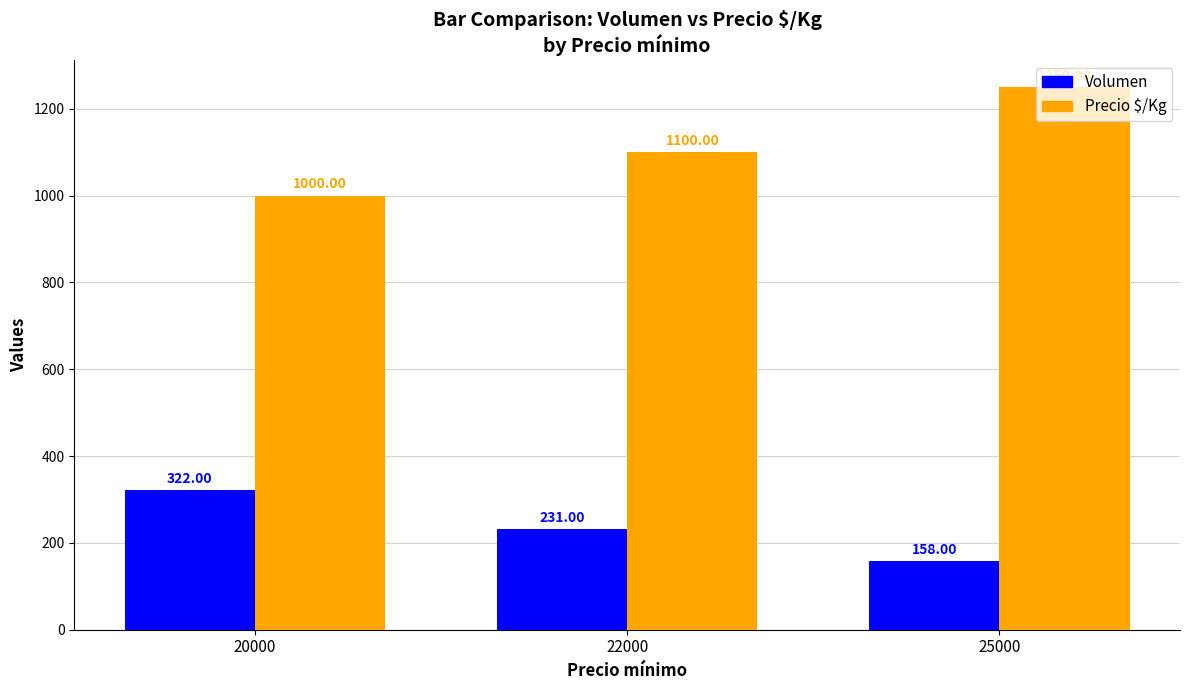

Reading left to right, list all the values displayed in this chart.

Volumen: 20000=322	22000=231	25000=158
Precio $/Kg: 20000=1000	22000=1100	25000=1250